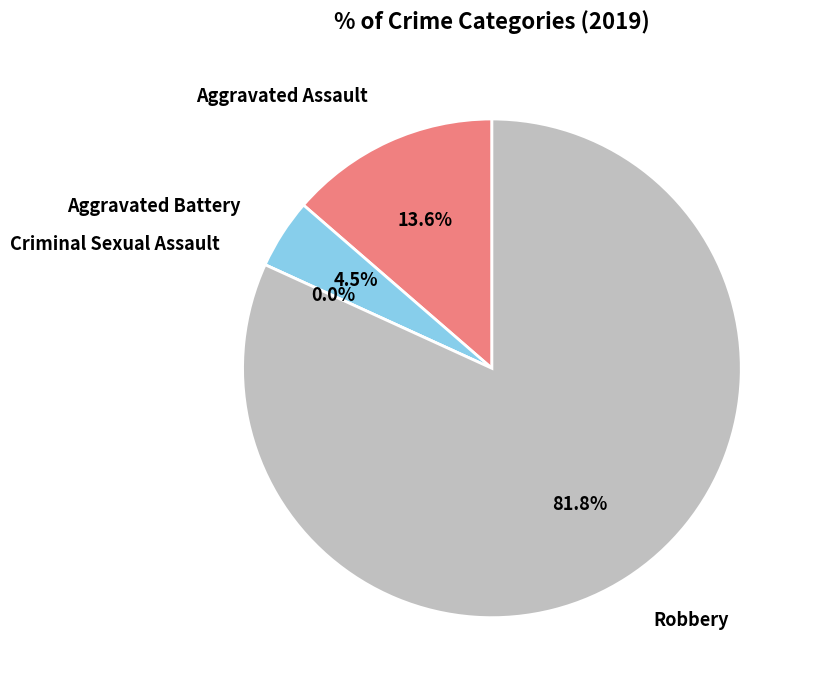

To the nearest percent, what is the difference between the Aggravated Assault and Robbery slice percentages?

68%